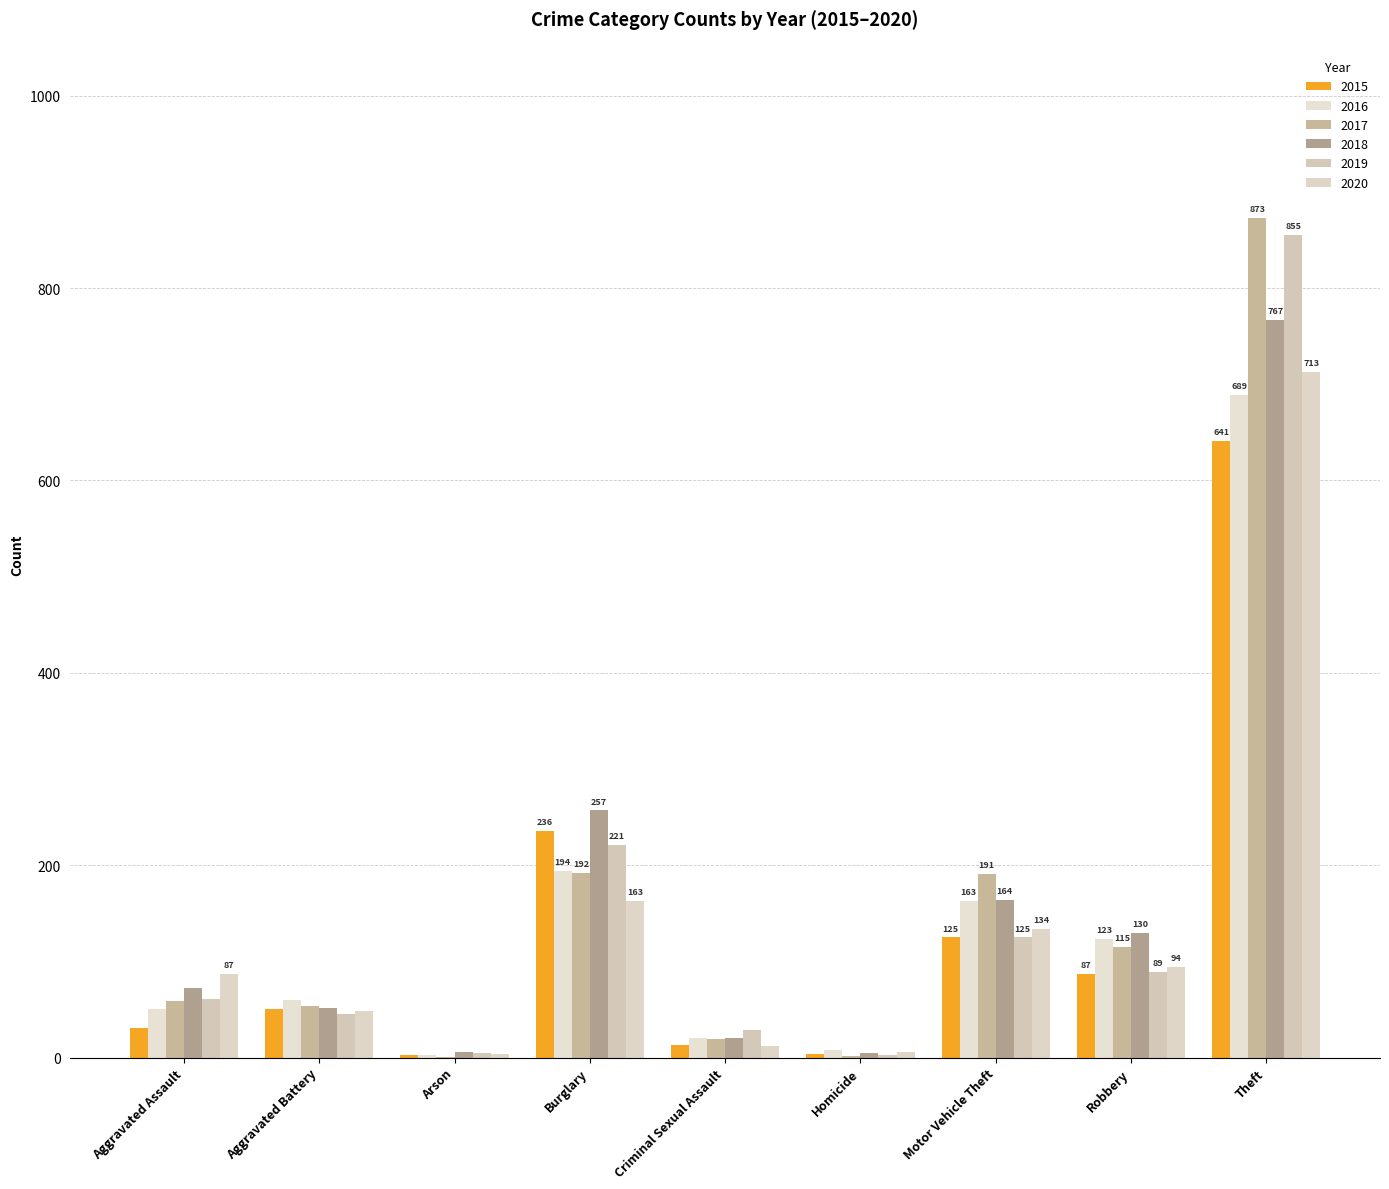

Is it true that 2016 equals 329 at Burglary?

False